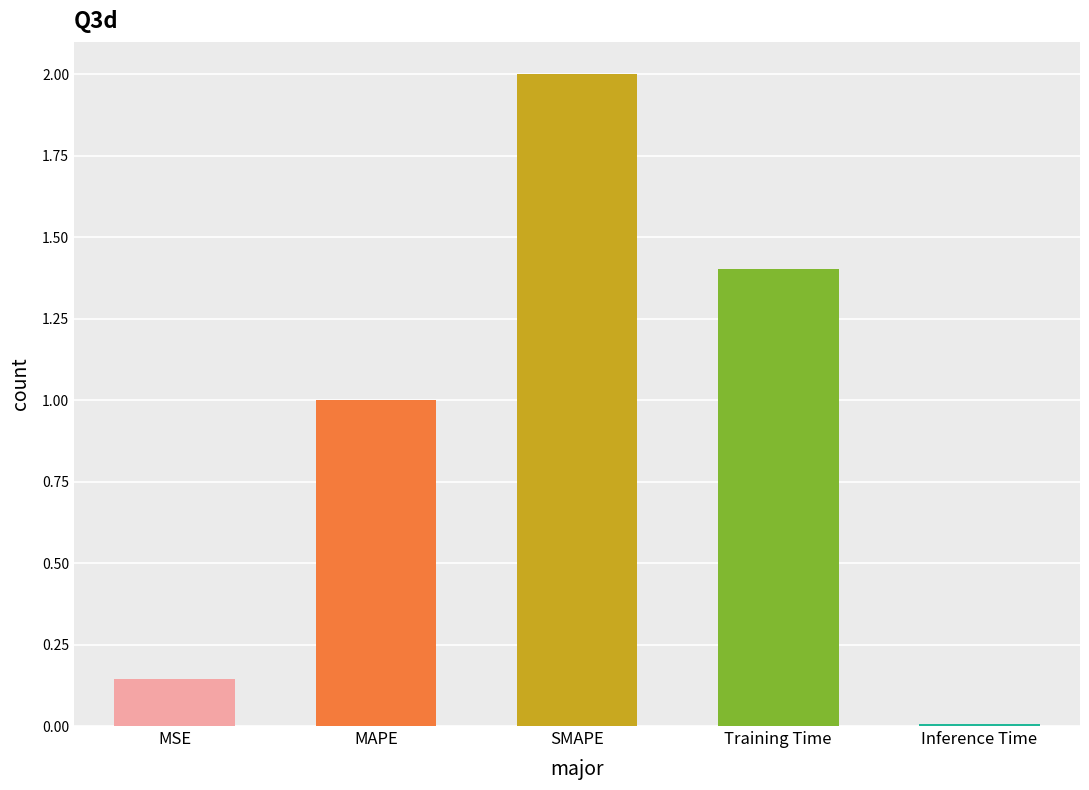

Reading right to left, list all the values displayed in this chart.

0.0	1.4	2.0	1.0	0.1